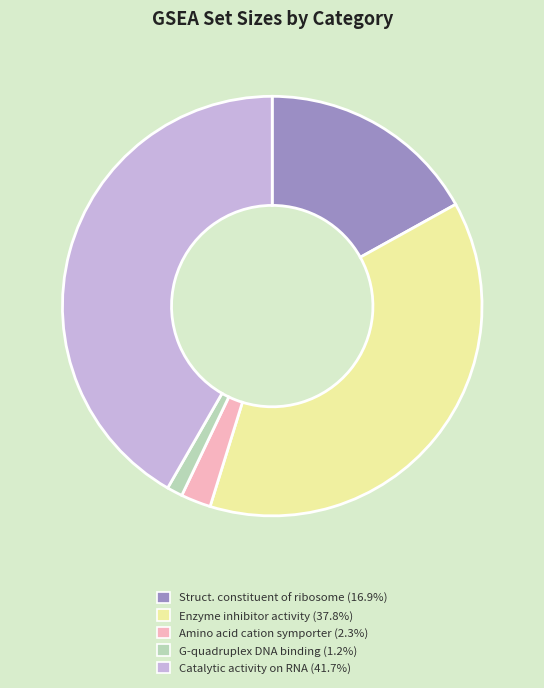

Is there a majority slice in this chart?

No